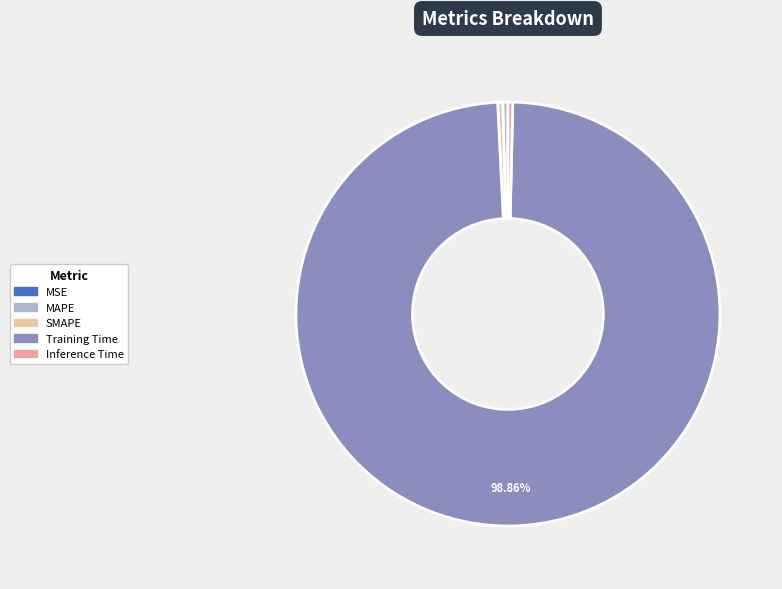

What percentage is NOT represented by Training Time?

1.1%